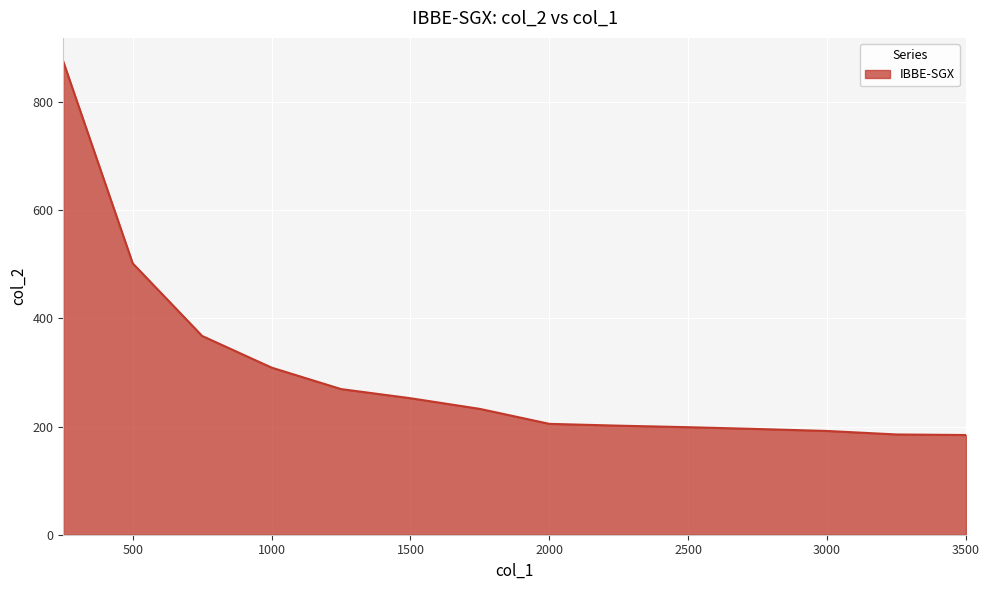

What is the maximum value shown in the chart?

874.6